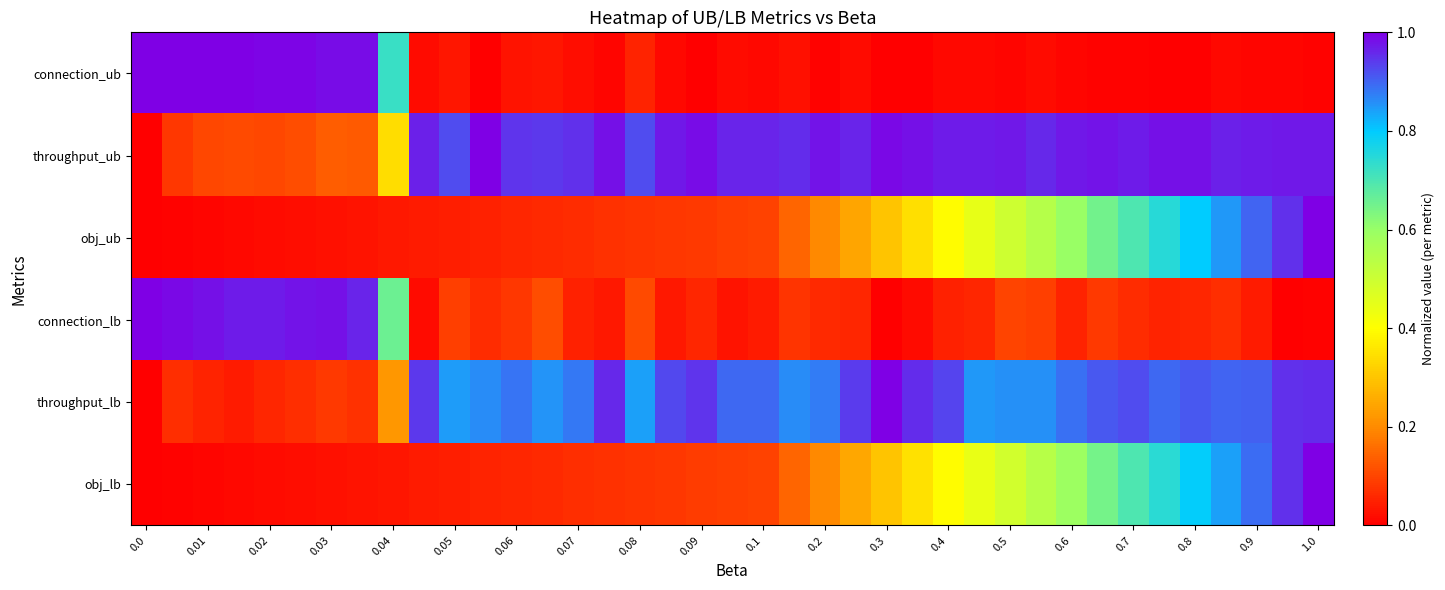

Reading left to right, what are all the values shown in this chart?

connection_ub: 1.0	1.0	1.0	1.0	1.0	1.0	1.0	1.0	0.7	0.0	0.0	0.0	0.0	0.0	0.0	0.0	0.1	0.0	0.0	0.0	0.0	0.0	0.0	0.0	0.0	0.0	0.0	0.0	0.0	0.0	0.0	0.0	0.0	0.0	0.0	0.0	0.0	0.0	0.0
throughput_ub: 0.0	0.1	0.1	0.1	0.1	0.1	0.1	0.1	0.3	1.0	0.9	1.0	0.9	0.9	1.0	1.0	0.9	1.0	1.0	1.0	1.0	1.0	1.0	1.0	1.0	1.0	1.0	1.0	1.0	1.0	1.0	1.0	1.0	1.0	1.0	1.0	1.0	1.0	1.0
obj_ub: 0.0	0.0	0.0	0.0	0.0	0.0	0.0	0.0	0.0	0.0	0.0	0.1	0.1	0.1	0.1	0.1	0.1	0.1	0.1	0.1	0.1	0.1	0.2	0.2	0.3	0.3	0.4	0.4	0.5	0.5	0.6	0.6	0.7	0.7	0.8	0.8	0.9	0.9	1.0
connection_lb: 1.0	1.0	1.0	1.0	1.0	1.0	1.0	1.0	0.7	0.0	0.1	0.1	0.1	0.1	0.0	0.0	0.1	0.0	0.1	0.0	0.0	0.1	0.1	0.1	0.0	0.0	0.0	0.1	0.1	0.1	0.1	0.1	0.1	0.1	0.1	0.1	0.0	0.0	0.0
throughput_lb: 0.0	0.1	0.1	0.0	0.1	0.1	0.1	0.1	0.2	0.9	0.8	0.9	0.9	0.9	0.9	1.0	0.8	0.9	0.9	0.9	0.9	0.9	0.9	0.9	1.0	1.0	0.9	0.8	0.9	0.9	0.9	0.9	0.9	0.9	0.9	0.9	0.9	1.0	1.0
obj_lb: 0.0	0.0	0.0	0.0	0.0	0.0	0.0	0.0	0.0	0.0	0.0	0.1	0.1	0.1	0.1	0.1	0.1	0.1	0.1	0.1	0.1	0.1	0.2	0.2	0.3	0.3	0.4	0.4	0.5	0.5	0.6	0.6	0.7	0.7	0.8	0.8	0.9	0.9	1.0